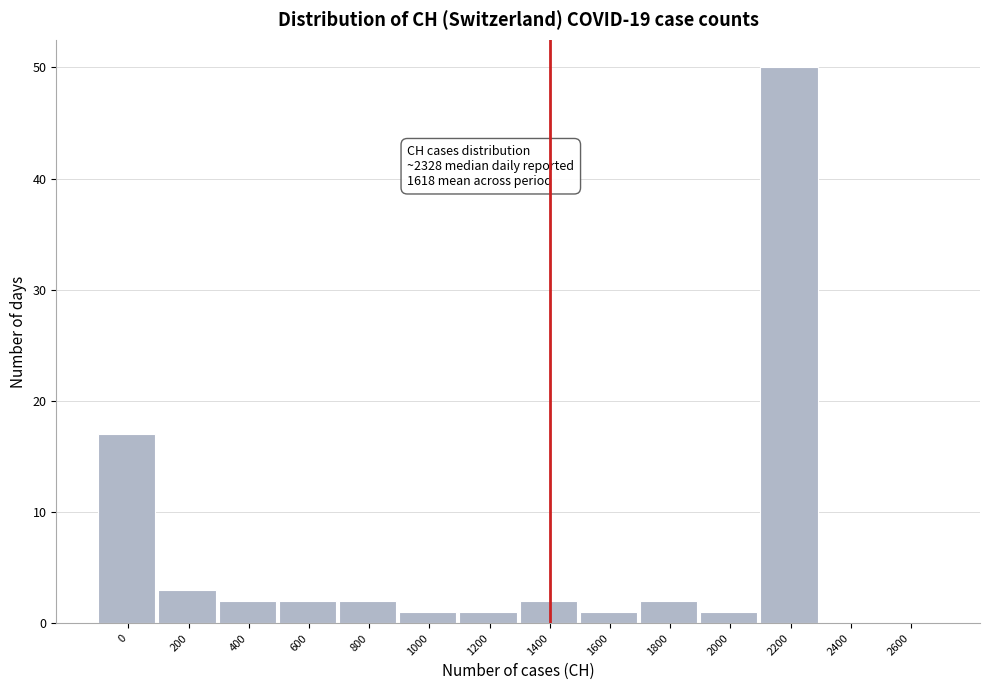

Reading right to left, transcribe all the data shown in this chart.

2600=0	2400=0	2200=50	2000=1	1800=2	1600=1	1400=2	1200=1	1000=1	800=2	600=2	400=2	200=3	0=17